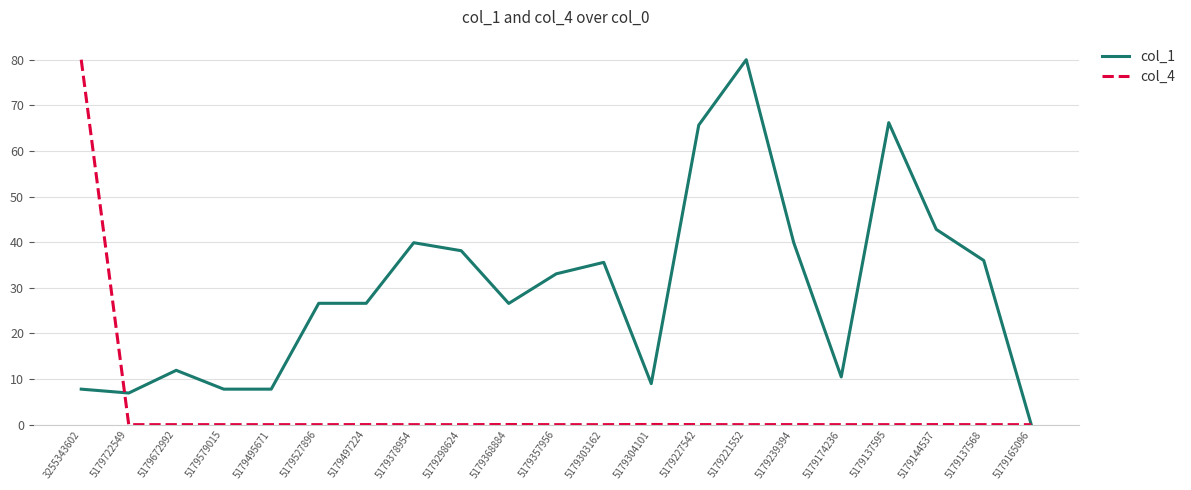

What is the total value across all series at 3255343602?

87.8